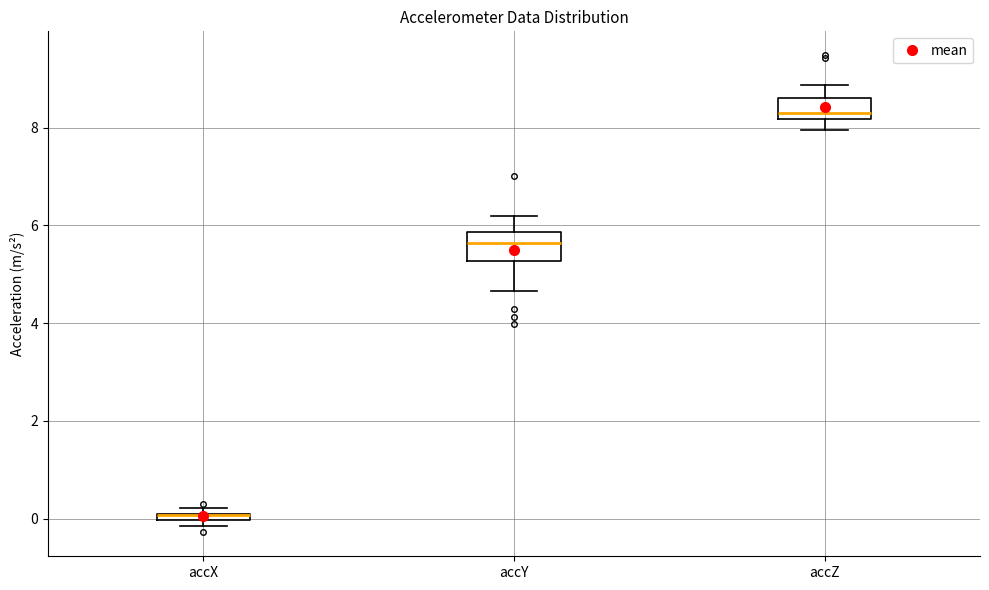

Where is the lower edge of the box for accX on the y-axis? The values are not printed on the chart, so give them approximately, as read against the axis.

0.0